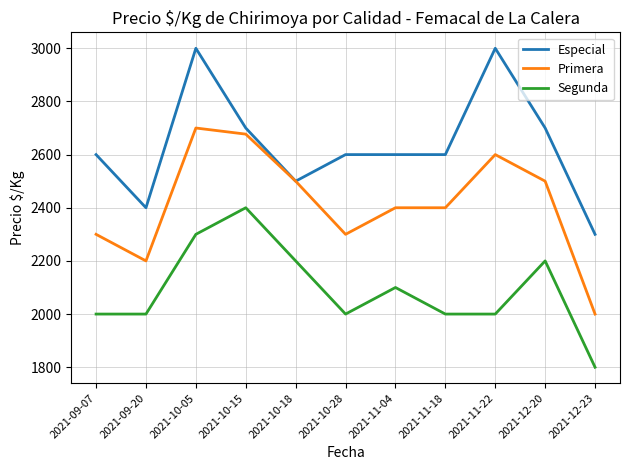

What is the average value of the Primera series?

2416